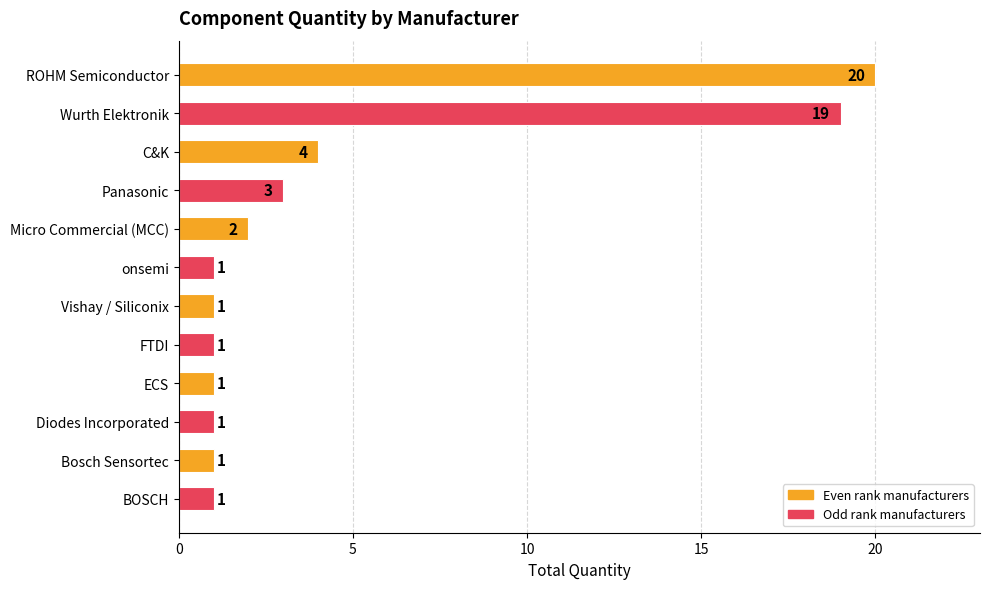

The value at FTDI is 2. True or false?

False